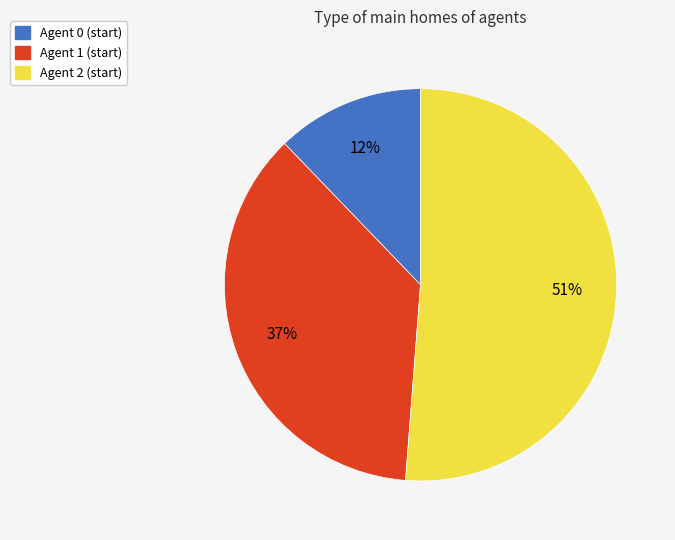

Rank the categories by value from highest to lowest.

Agent 2 (start), Agent 1 (start), Agent 0 (start)